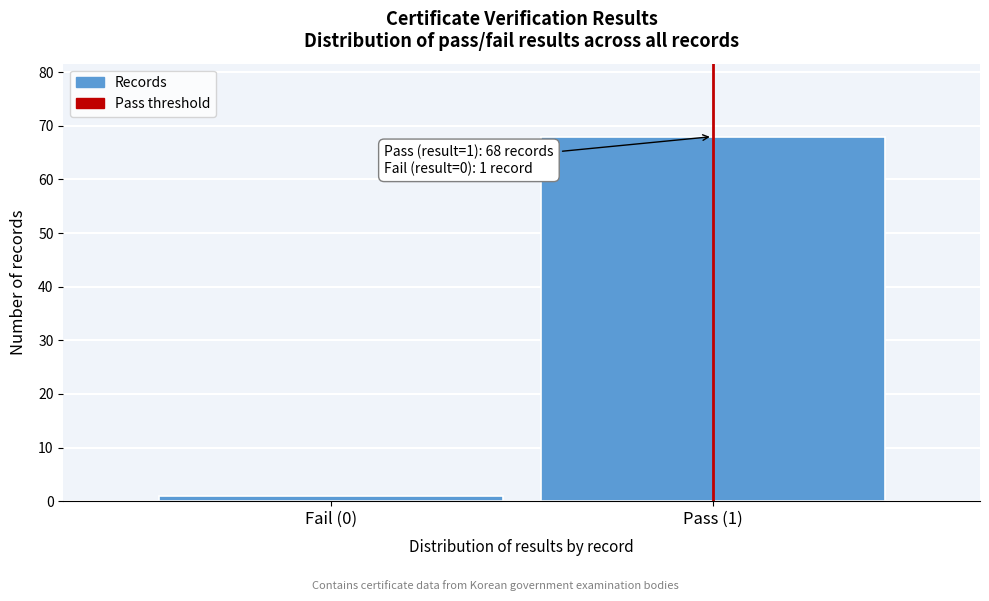

Reading left to right, what are all the values shown in this chart?

Fail (0)=1	Pass (1)=68